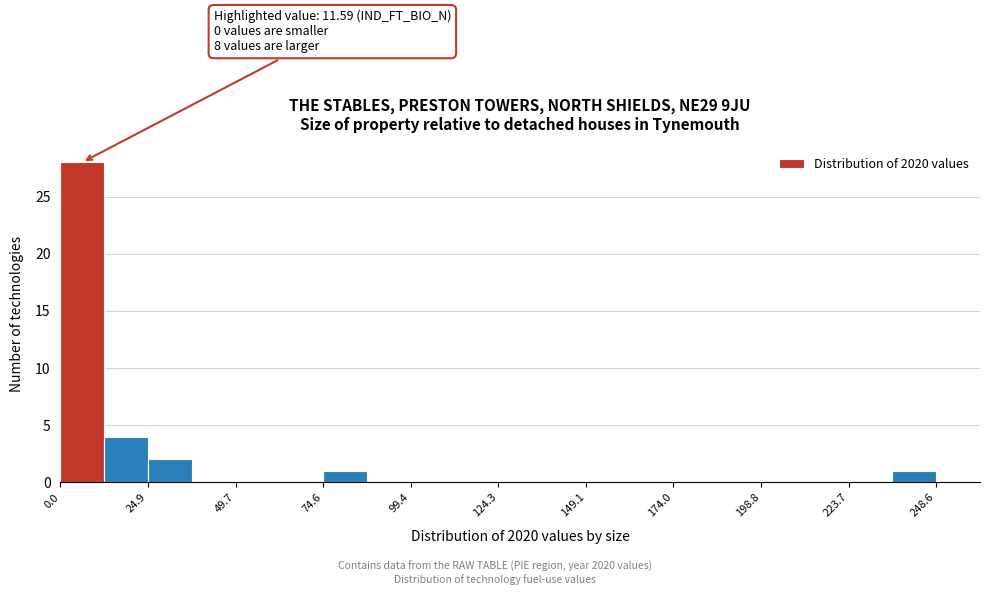

Around what value on the x-axis is the tallest bar? Give the approximate position of its centre, as read against the axis.

5